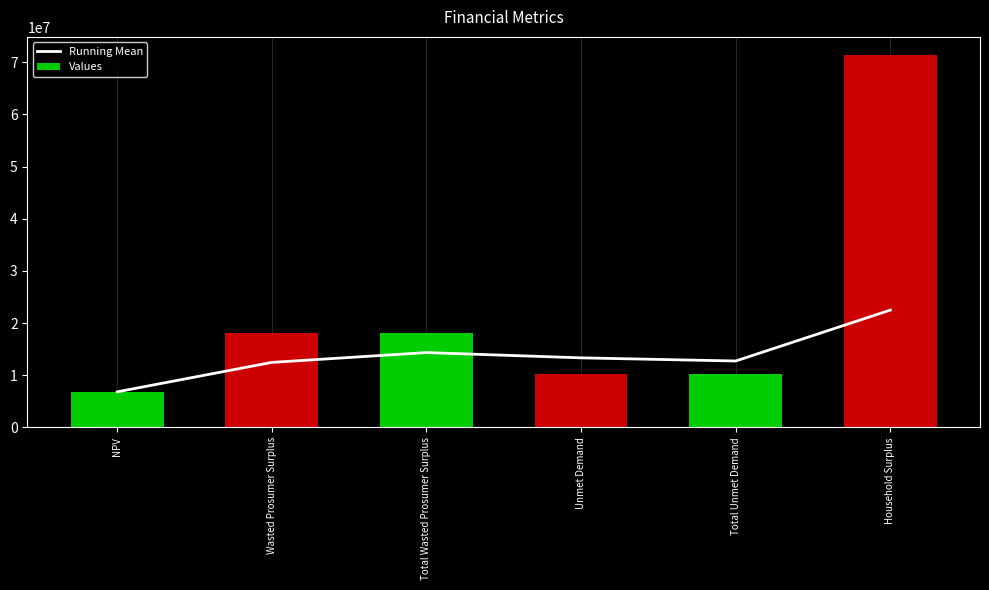

The value of Running Mean at NPV is 3383558.4. True or false?

False